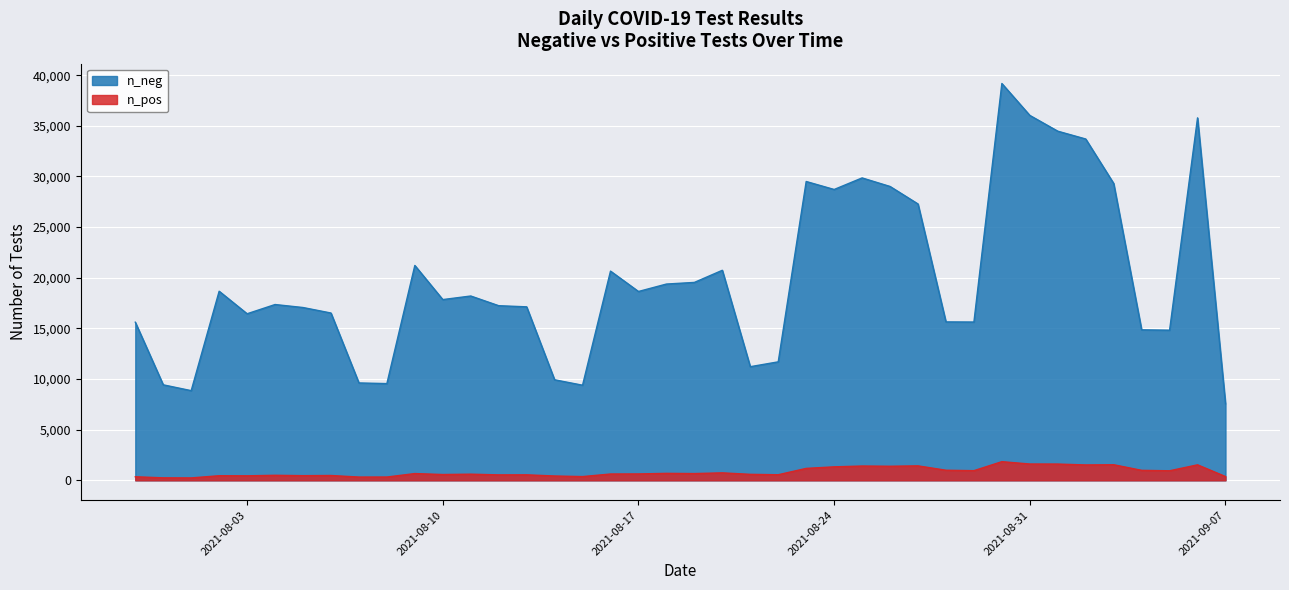

What is the difference between the maximum and minimum values in the n_pos series?

1605